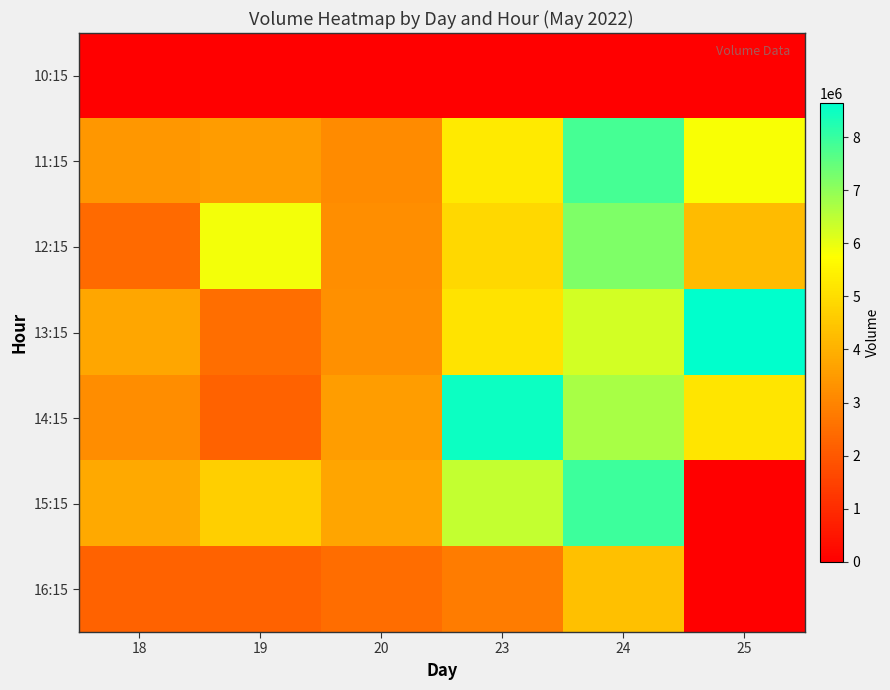

What is the maximum value shown in the chart?

8639006